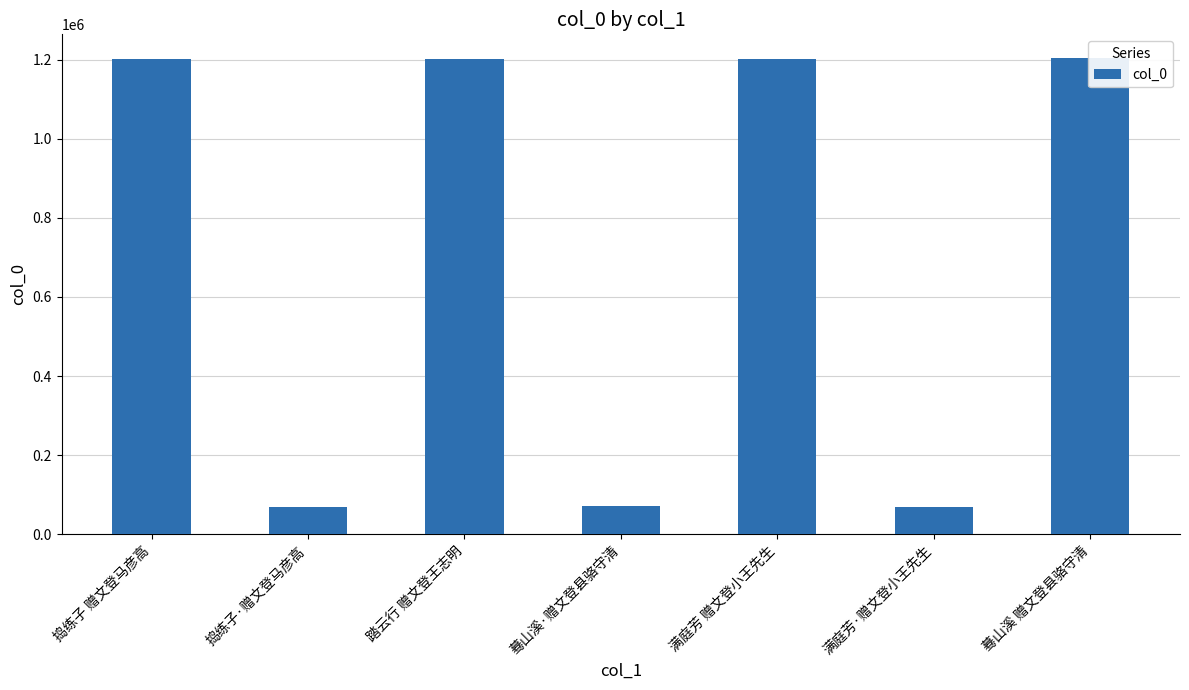

What is the sum of all values?

5016060